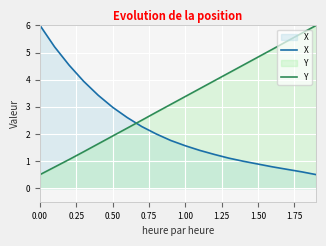

List the series in order of their overall mean, highest first.

Y, X